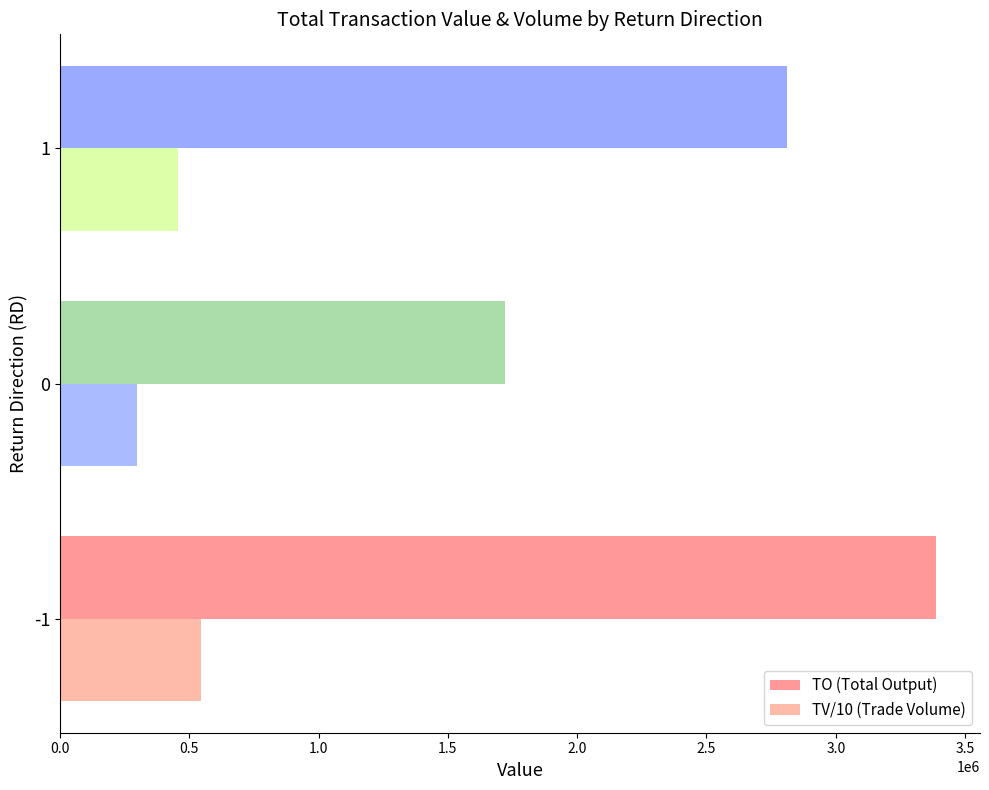

Which series has the largest range (max minus min)?

TO (Total Output)